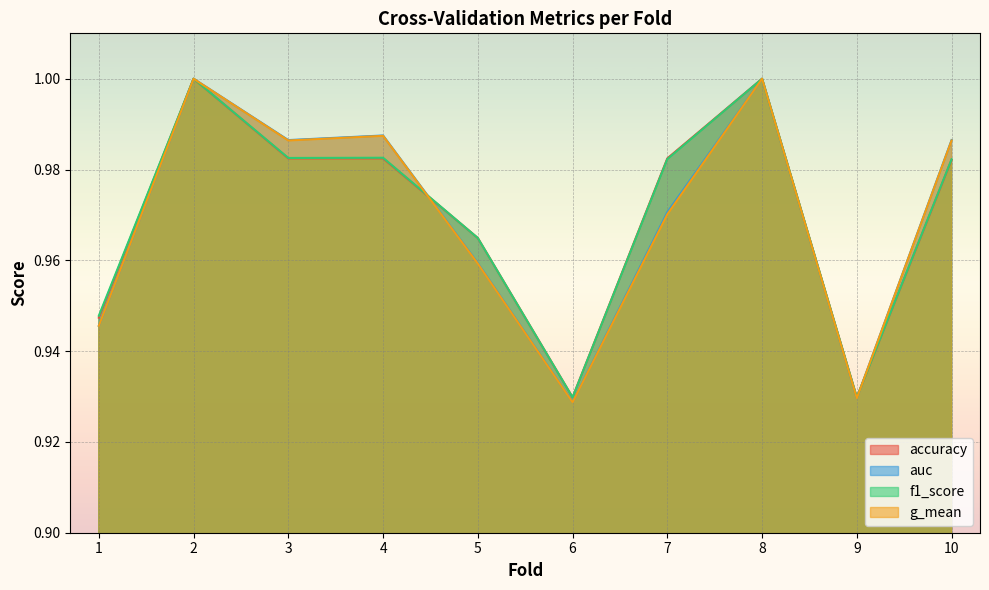

The g_mean series shows 1.0 at 10. True or false?

True